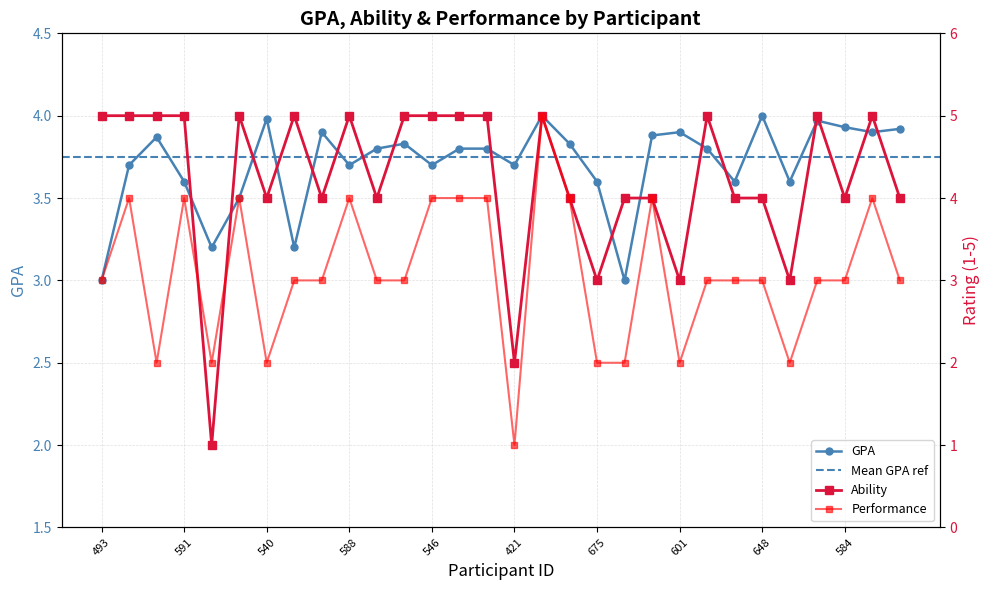

At which category is the sum across all series the highest?

660